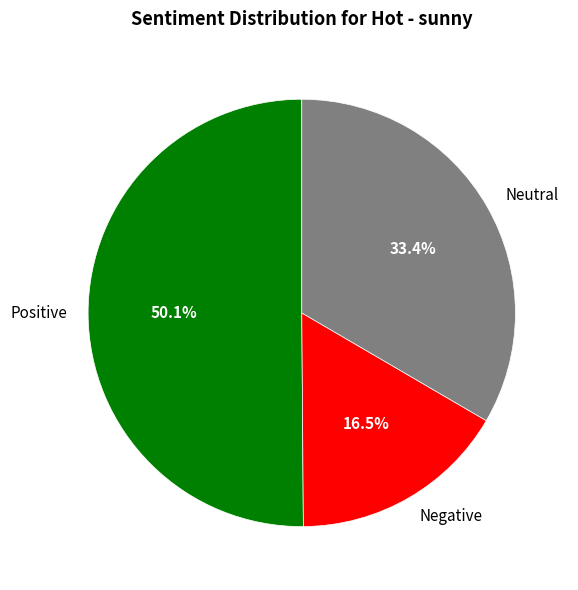

Which has a higher value, Negative or Positive?

Positive